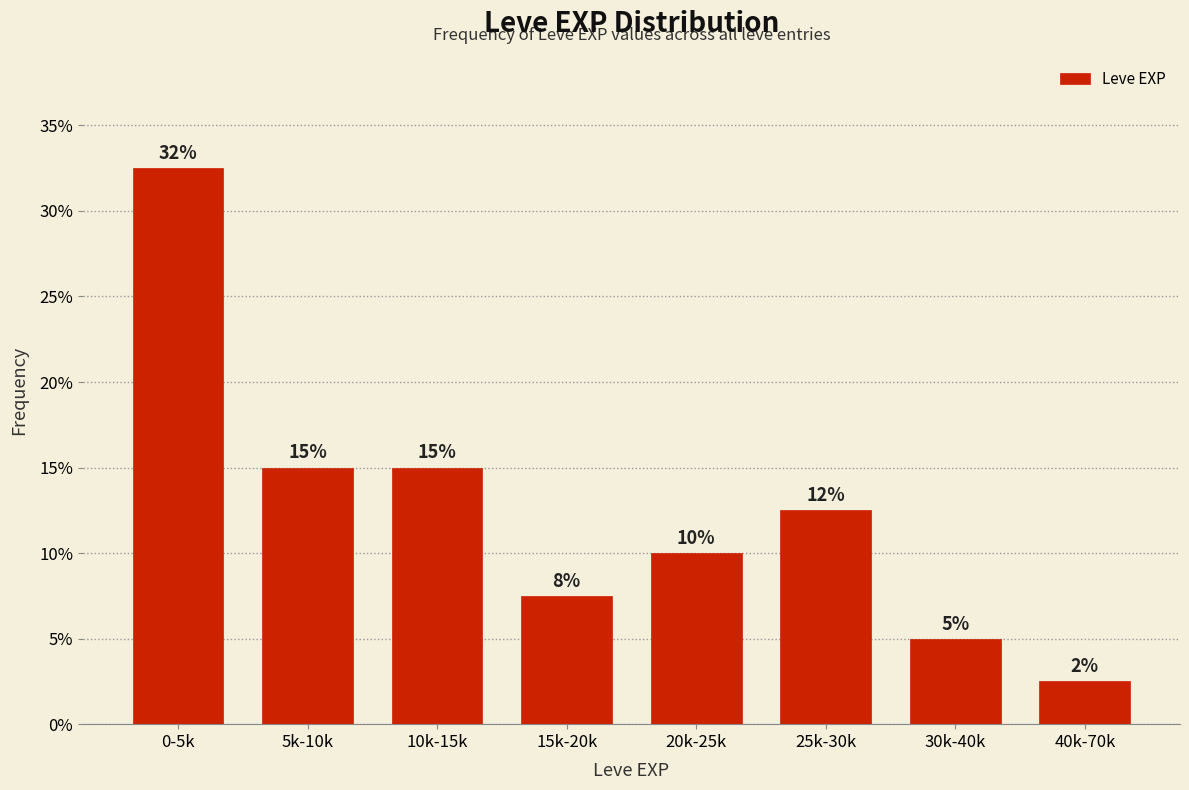

What is the smallest value displayed?

2.5